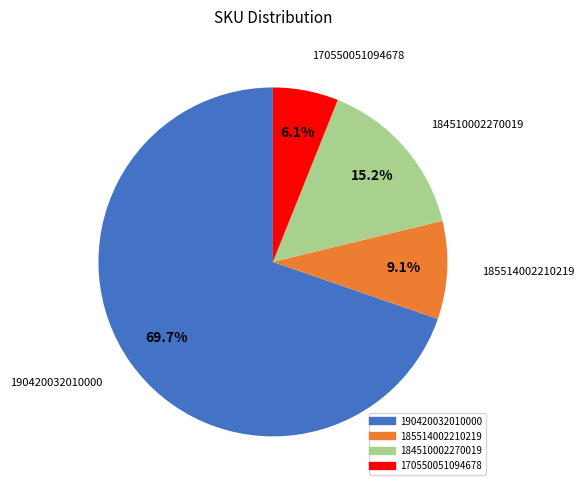

To the nearest percent, what portion does 190420032010000 represent?

70%